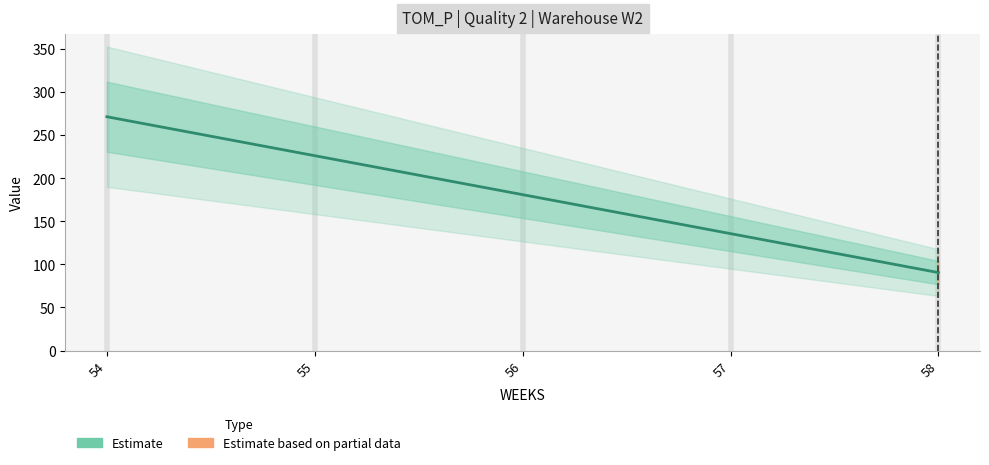

Reading left to right, what are all the values shown in this chart?

271.1	226.0	180.8	135.6	90.4